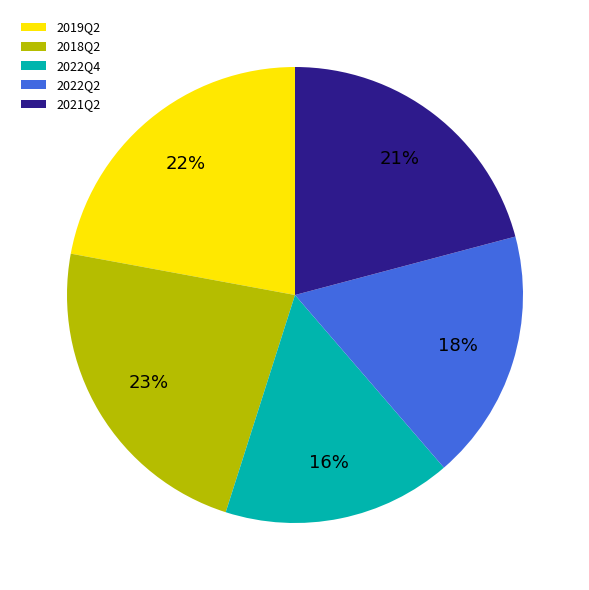

To the nearest percent, what is the difference between the 2022Q2 and 2021Q2 slice percentages?

3%